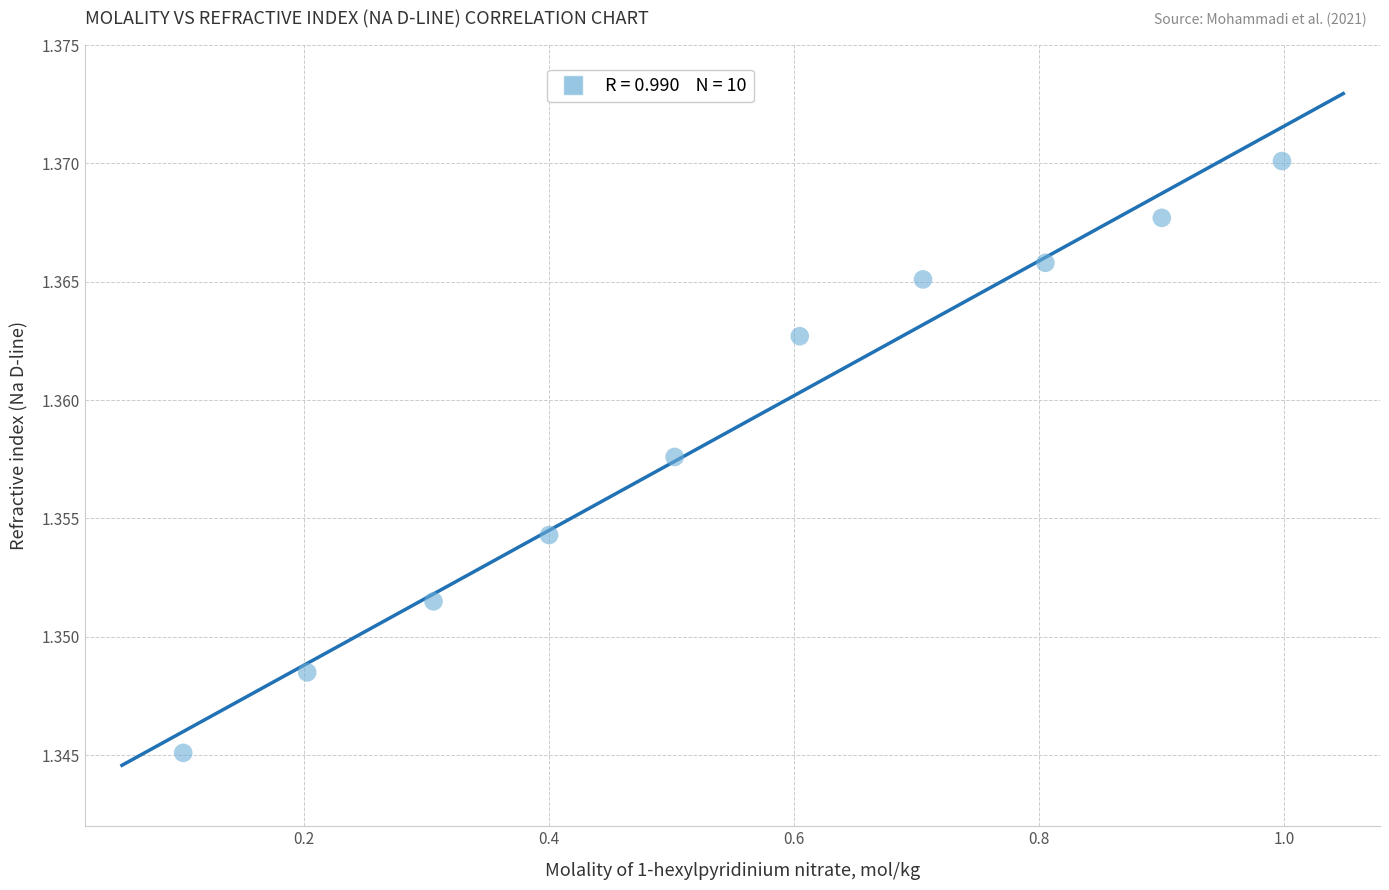

What is the range of X values (max minus min)?

0.9